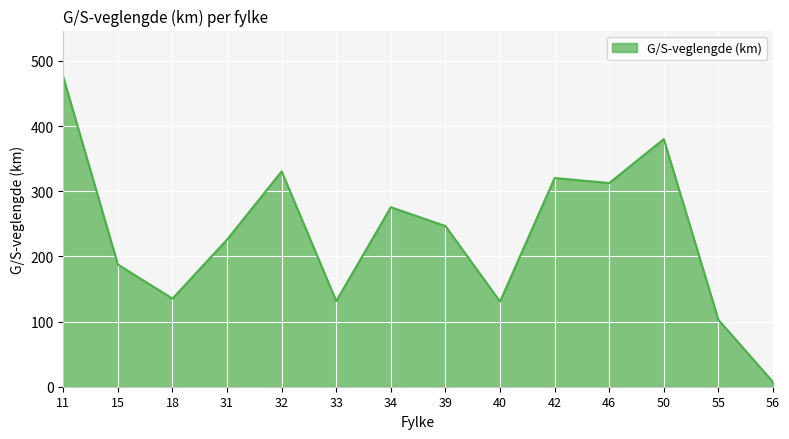

What is the difference between the values at 55 and 40?

28.2